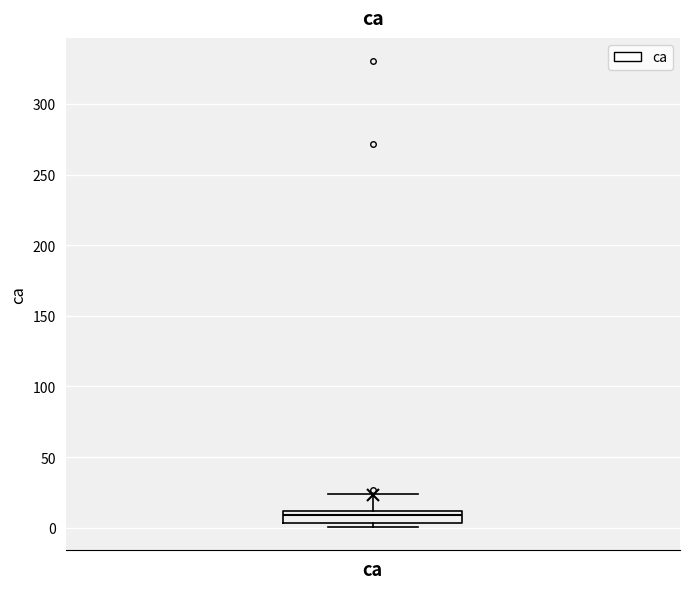

Read this box plot against the y-axis: the position of the median line, the range covered by the box, and the ends of both whiskers. The values are not printed on the chart, so give them approximately, as read against the axis.

median 10 (inside the box), box 5 to 10, whiskers 0 to 25